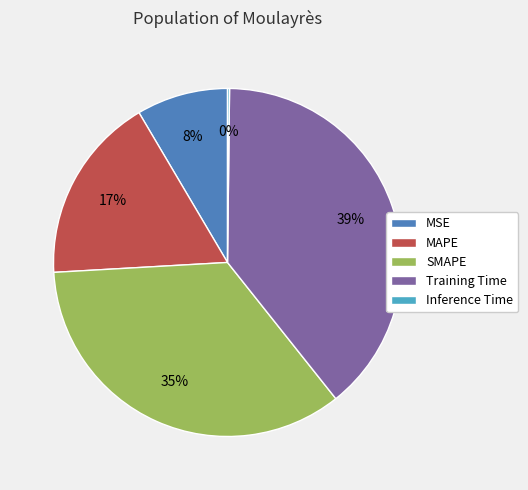

What percentage is the MAPE slice, to the nearest percent?

17%